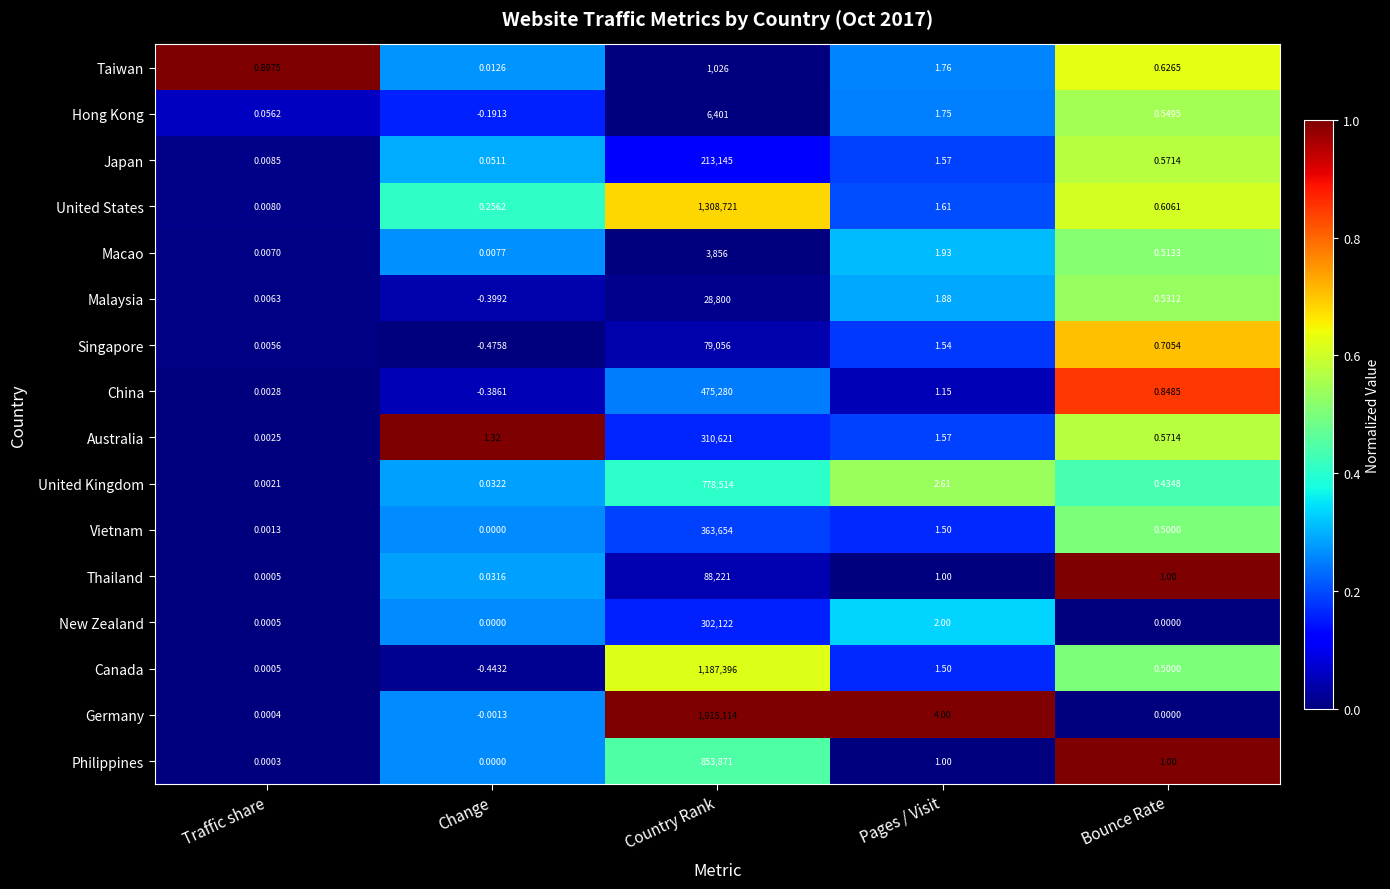

Which category has the lowest value across all series?

Change